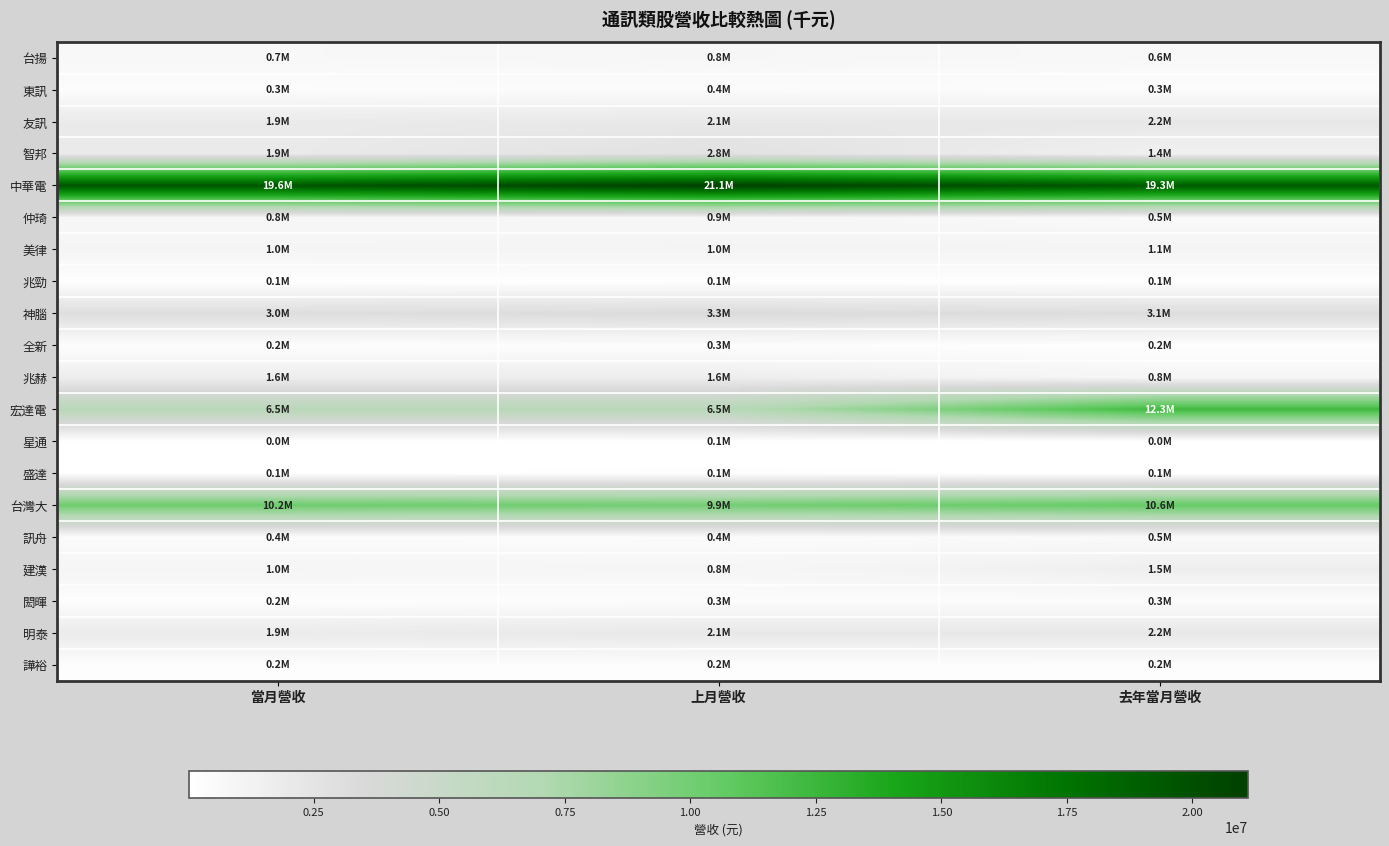

Between 去年當月營收 and 當月營收, which is larger?

當月營收